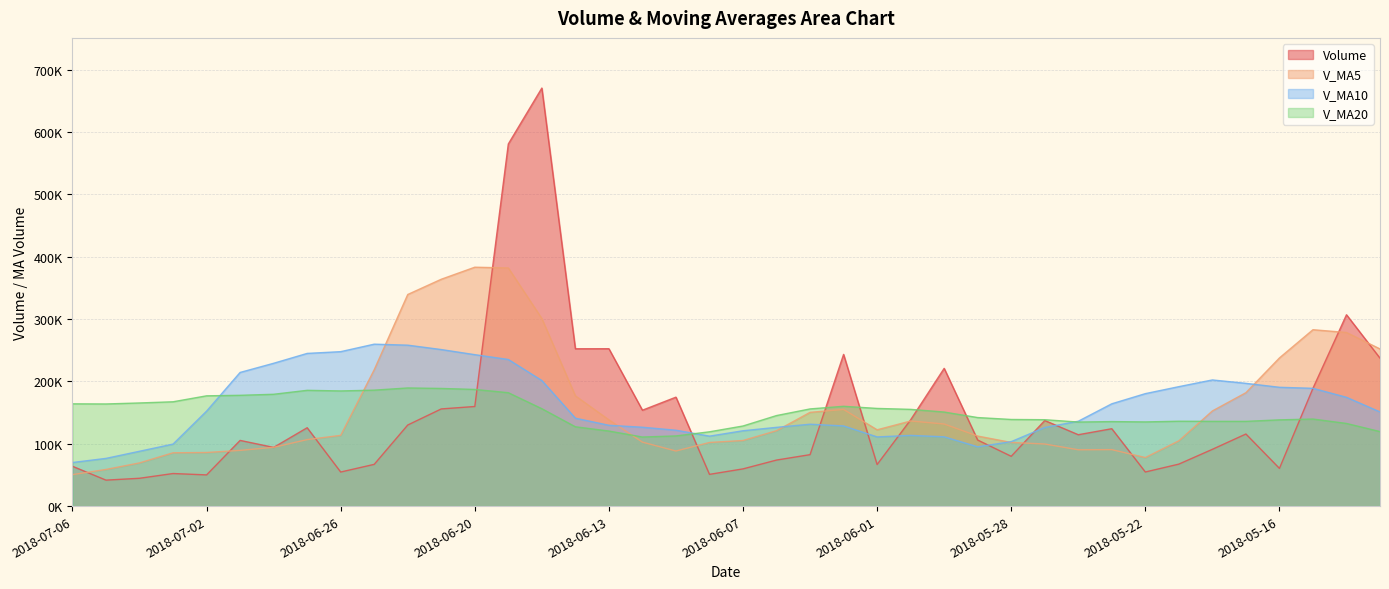

What is the approximate value of v_ma5 at 2018-06-11?

88355.9